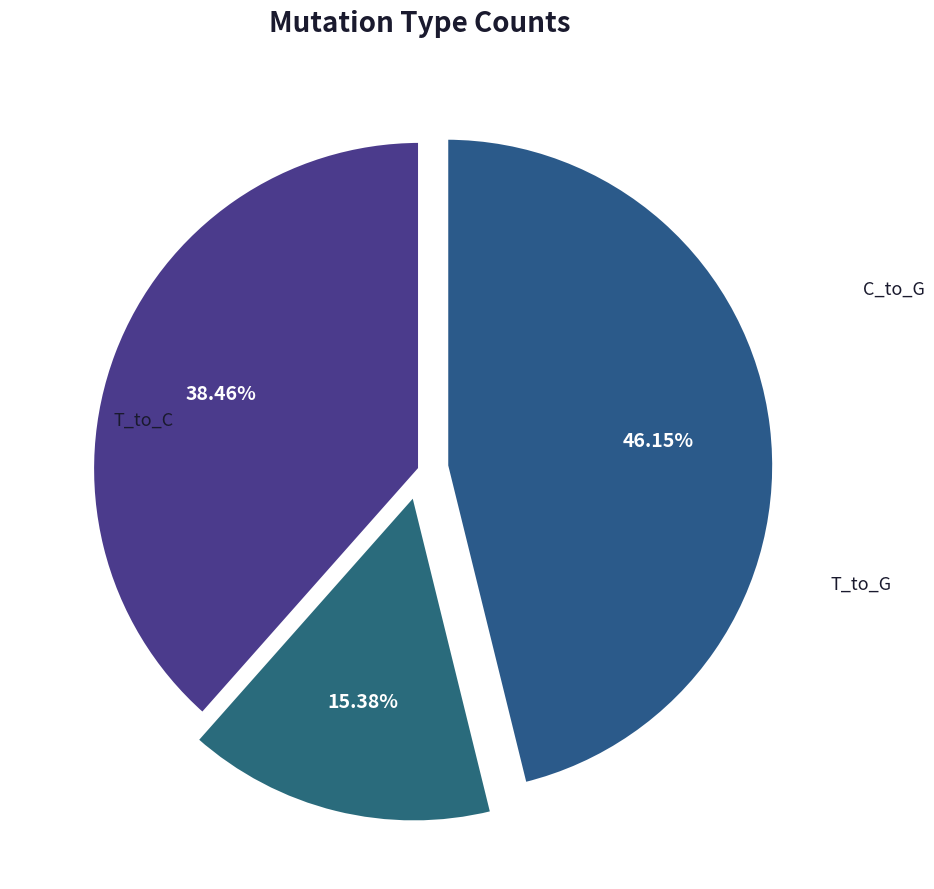

Is it true that T_to_G is 34% of the pie?

False